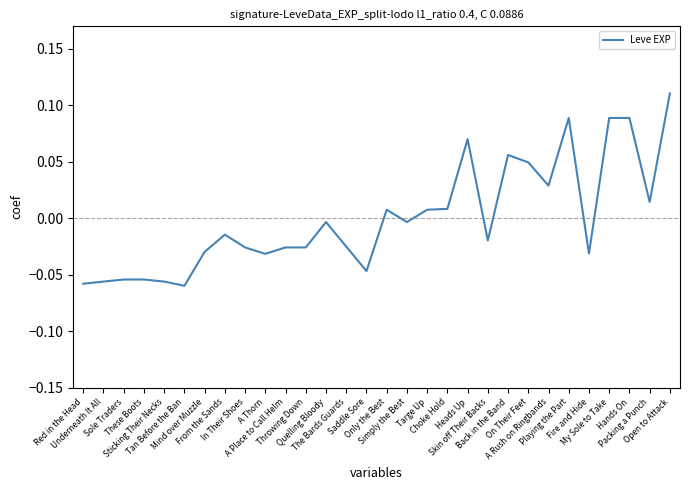

Reading left to right, what are all the values shown in this chart?

Red in the Head=-0.1	Underneath It All=-0.1	Sole Traders=-0.1	These Boots=-0.1	Sticking Their Necks=-0.1	Tan Before the Ban=-0.1	Mind over Muzzle=-0.0	From the Sands=-0.0	In Their Shoes=-0.0	A Thorn=-0.0	A Place to Call Helm=-0.0	Throwing Down=-0.0	Quelling Bloody=-0.0	The Bards Guards=-0.0	Saddle Sore=-0.0	Only the Best=0.0	Simply the Best=-0.0	Targe Up=0.0	Choke Hold=0.0	Heads Up=0.1	Skin off Their Backs=-0.0	Back in the Band=0.1	On Their Feet=0.0	A Rush on Ringbands=0.0	Playing the Part=0.1	Fire and Hide=-0.0	My Sole to Take=0.1	Hands On=0.1	Packing a Punch=0.0	Open to Attack=0.1